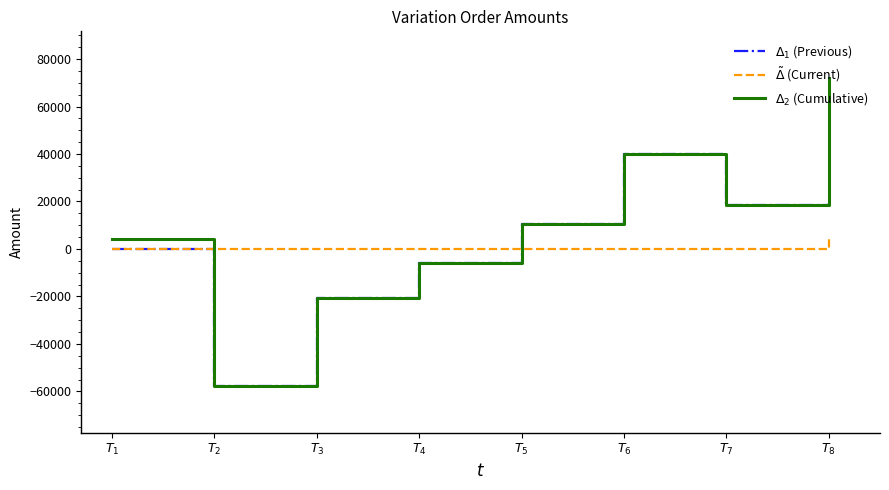

How many intersections are there between $\tilde{\Delta}$ (Current) and $\Delta_2$ (Cumulative)?

2